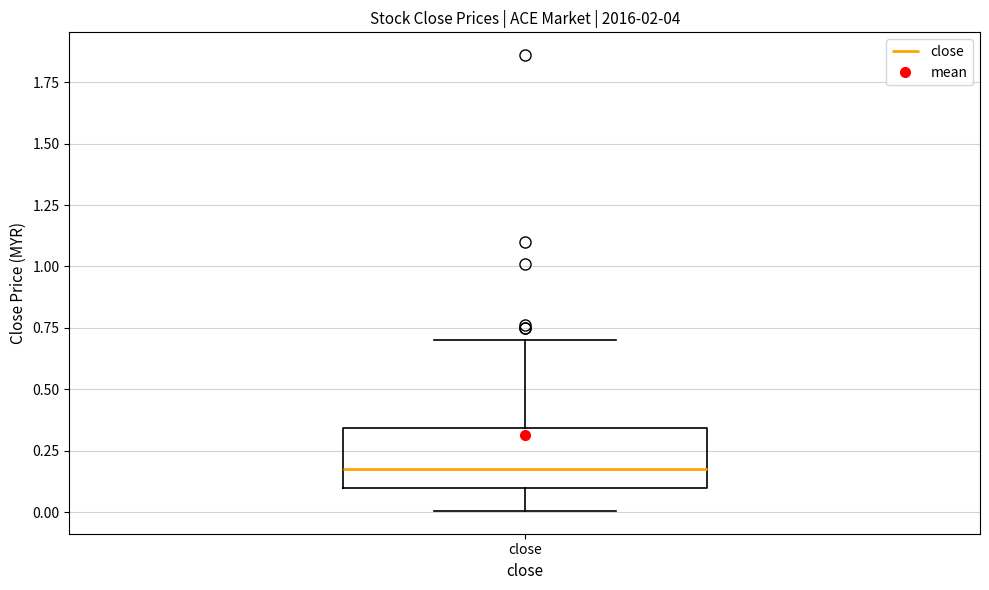

Where does the upper whisker of the box for close end on the y-axis? The values are not printed on the chart, so give them approximately, as read against the axis.

0.70